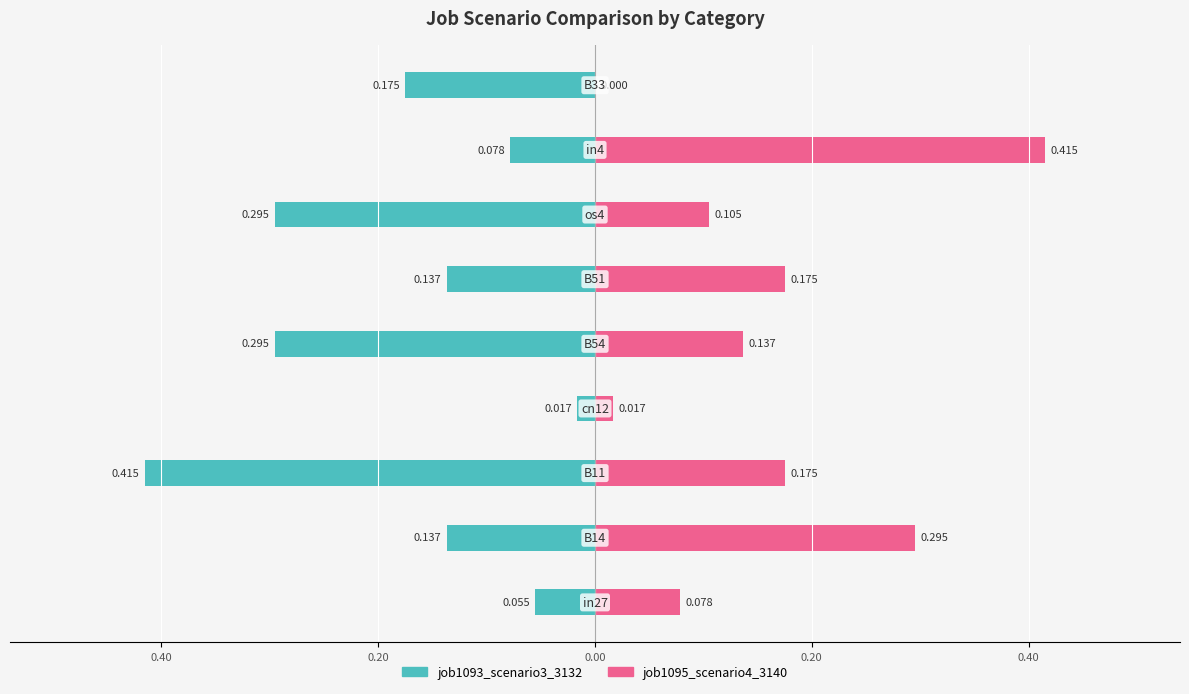

Reading left to right, what are all the values shown in this chart?

job1093_scenario3_3132: -0.1	-0.1	-0.4	-0.0	-0.3	-0.1	-0.3	-0.1	-0.2
job1095_scenario4_3140: 0.1	0.3	0.2	0.0	0.1	0.2	0.1	0.4	0.0